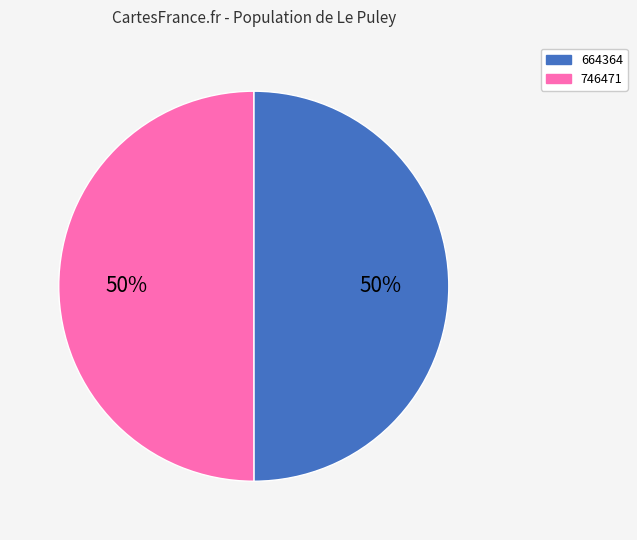

Is it true that 664364 is 50% of the pie?

True